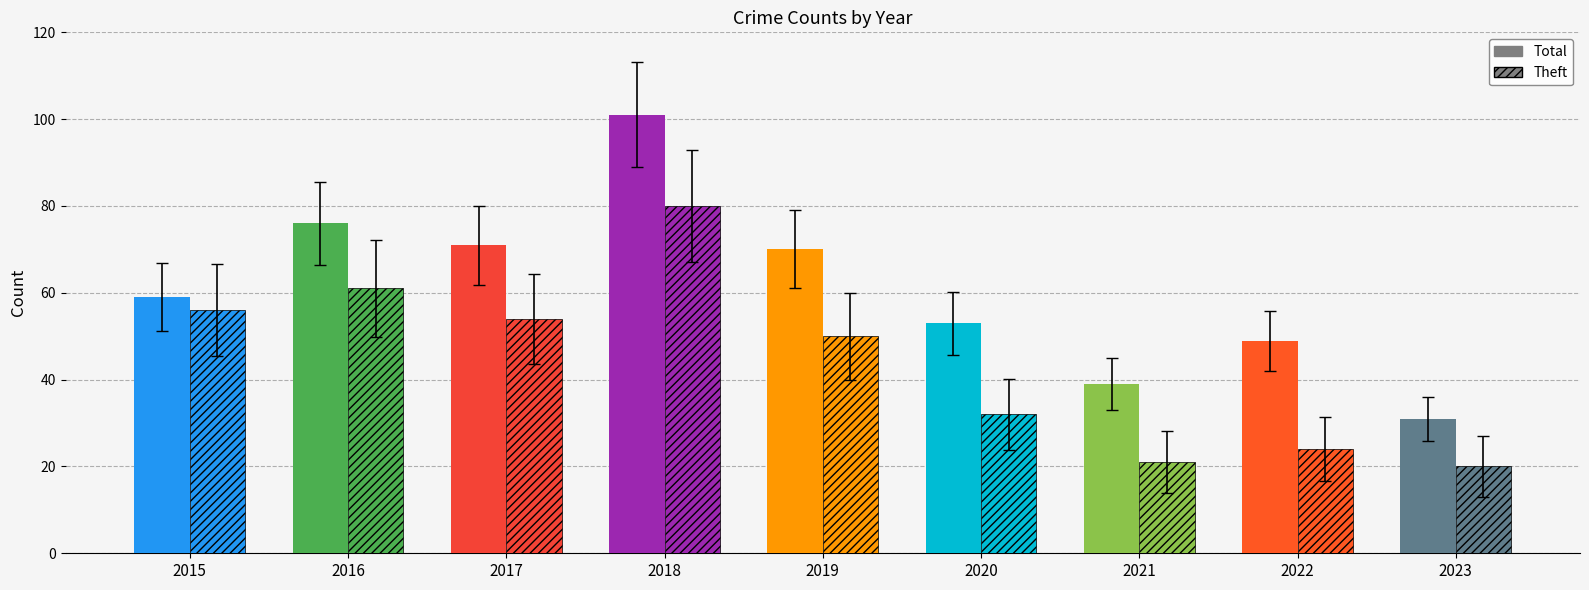

How many values in the Hatched series exceed 50?

4